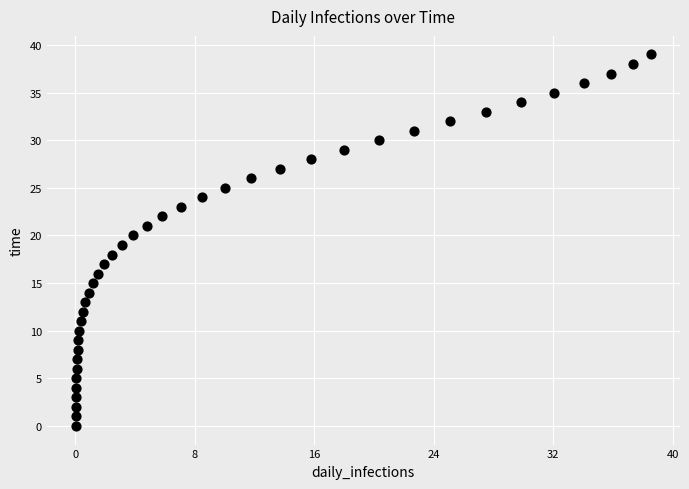

What is the range of Y values (max minus min)?

39